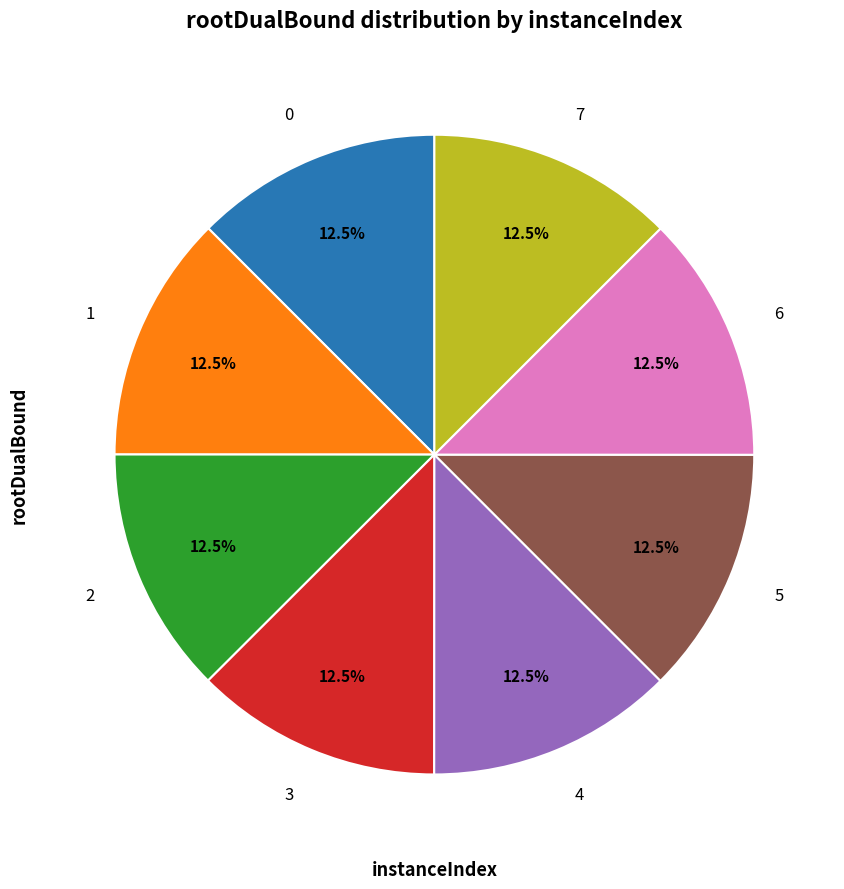

Does 6 account for over 50% of the chart?

No